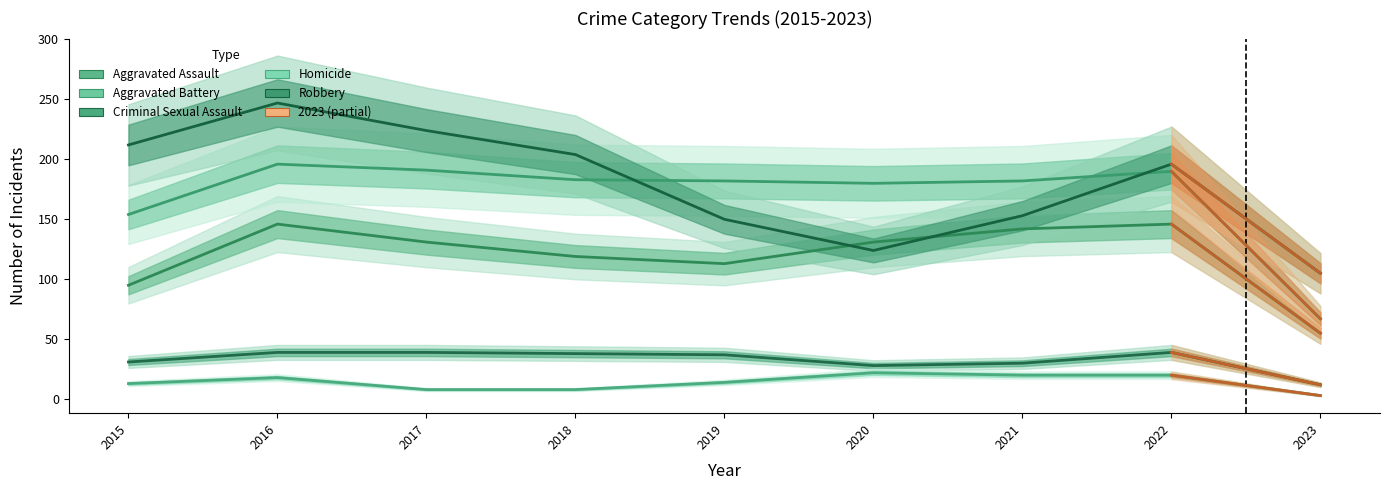

How many lines are shown in the chart?

5